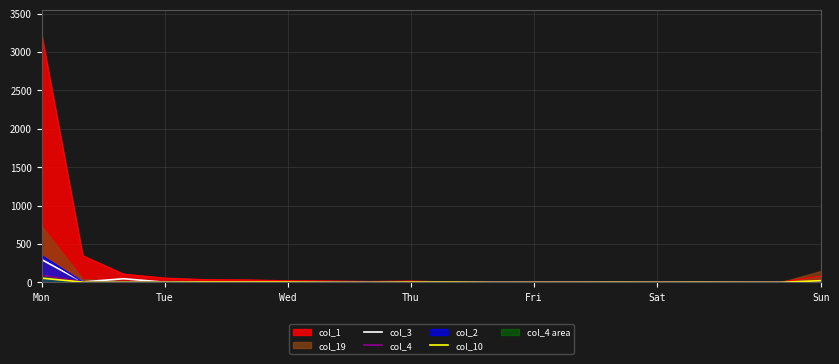

True or false: col_10 and col_3 intersect in this chart.

False